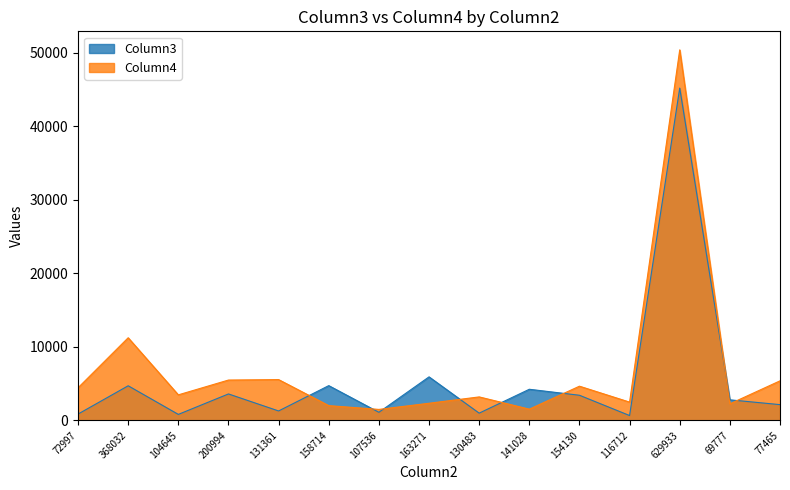

What is the value of the Column4 point at the 1st from the left?

4426